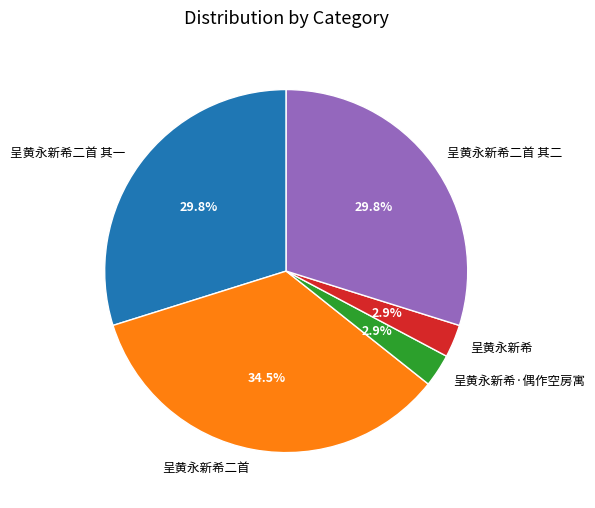

Which has a higher value, 呈黄永新希二首 其一 or 呈黄永新希·偶作空房寓?

呈黄永新希二首 其一